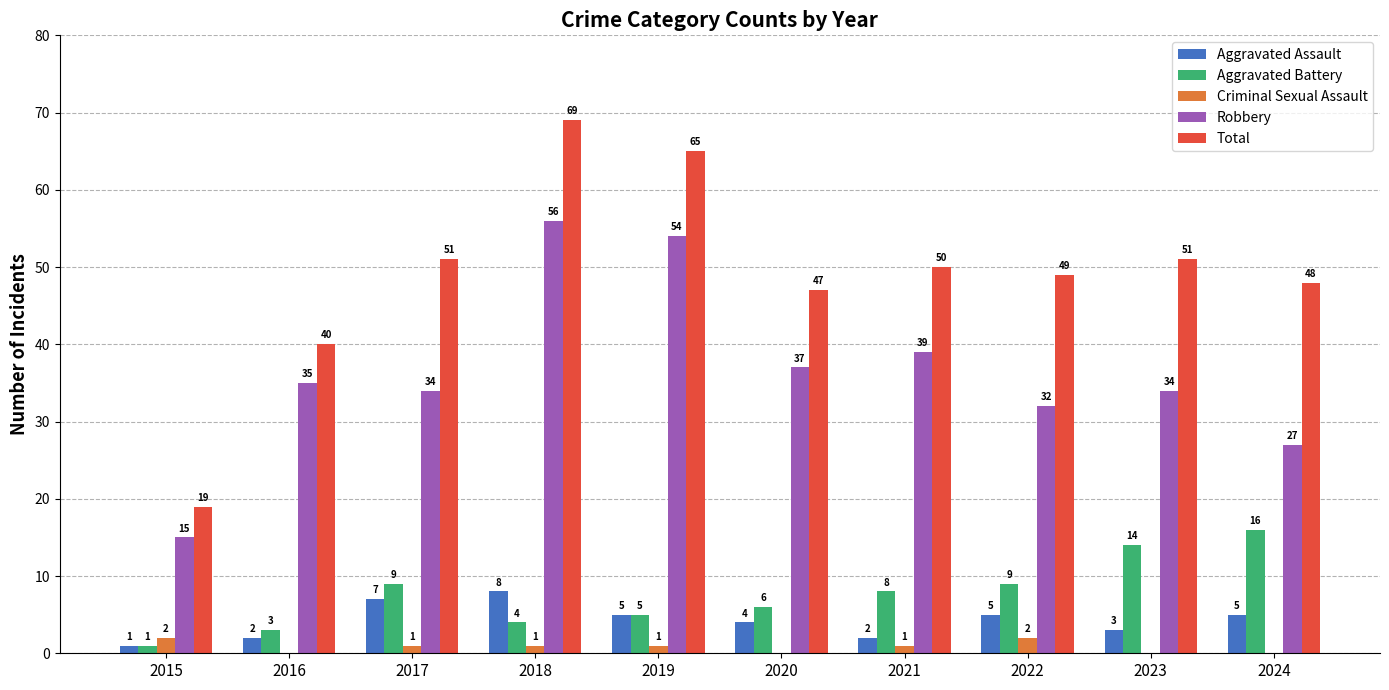

At which label does Robbery reach its peak?

2018